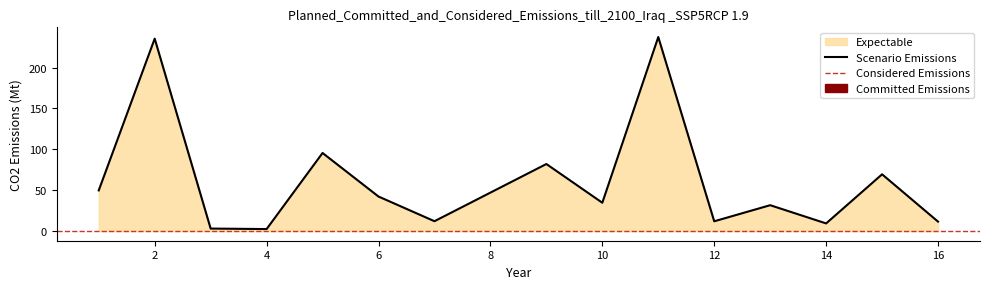

List the labels in order of value, smallest first.

4, 3, 14, 16, 12, 7, 13, 10, 6, 1, 15, 9, 5, 2, 11